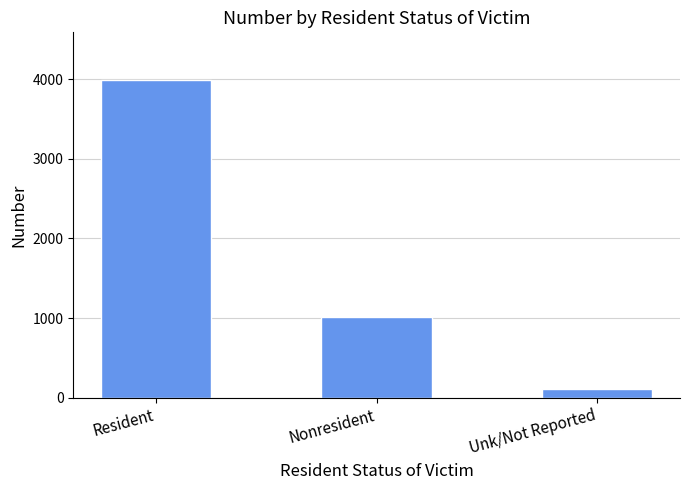

What is the approximate value at Nonresident?

1009